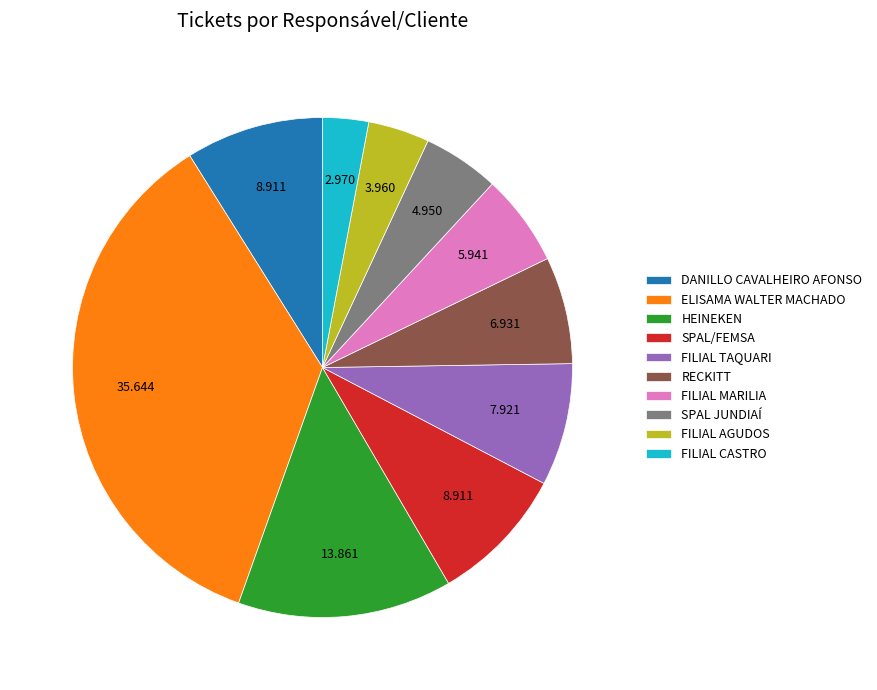

Count the number of slices in the pie.

10